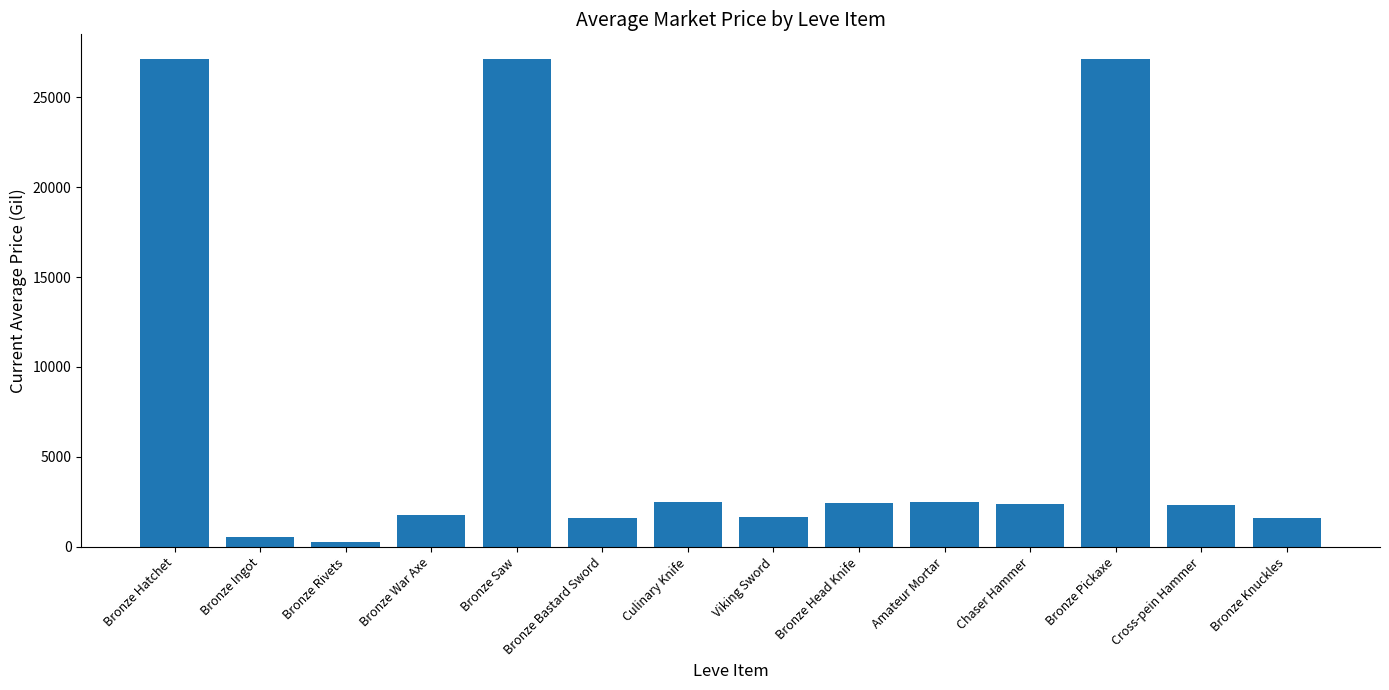

What is the average value?

7210.3